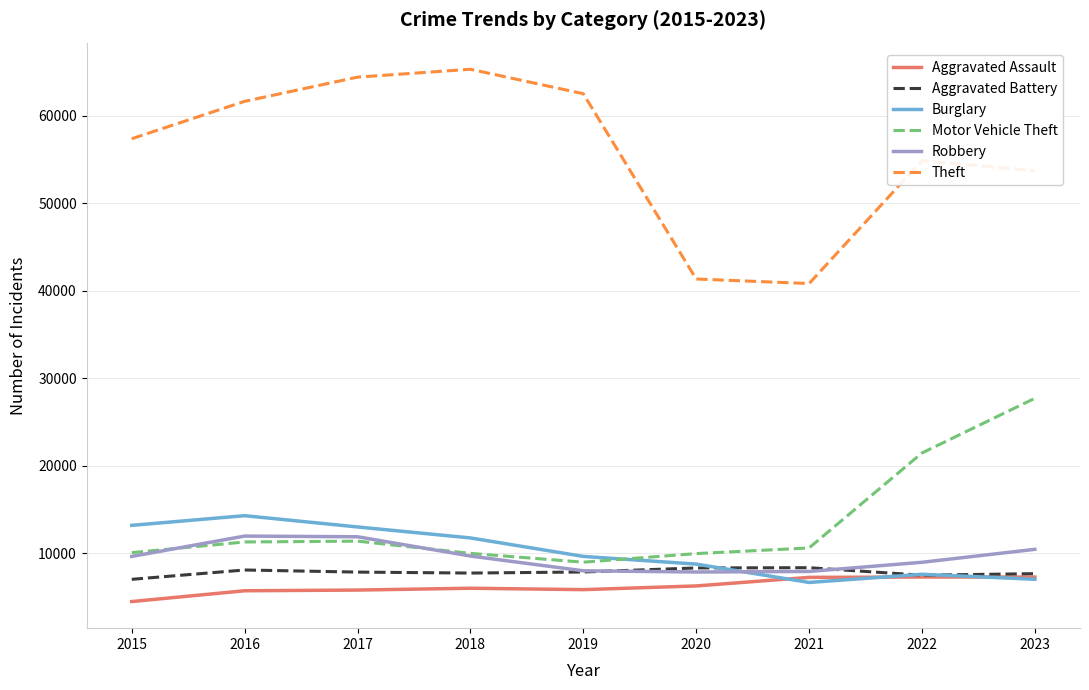

What is the difference between the second highest and second lowest values in the Motor Vehicle Theft series?

11491